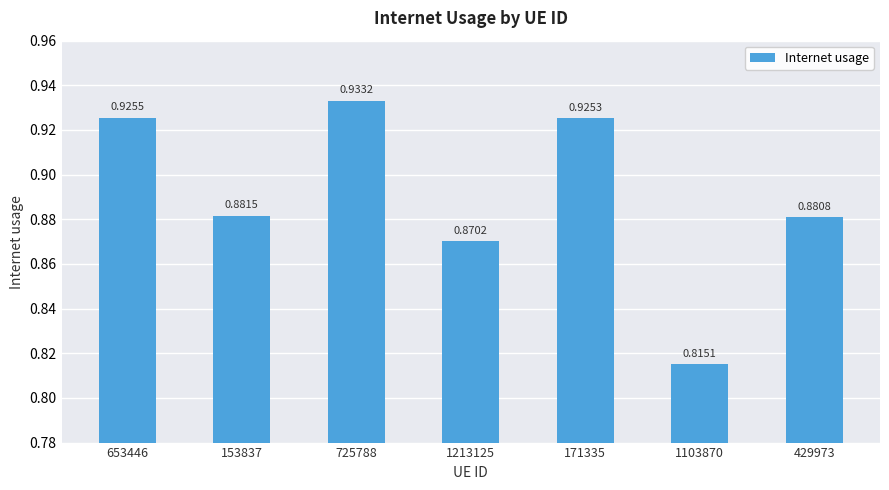

What is the label of the 5th bar from the right?

725788